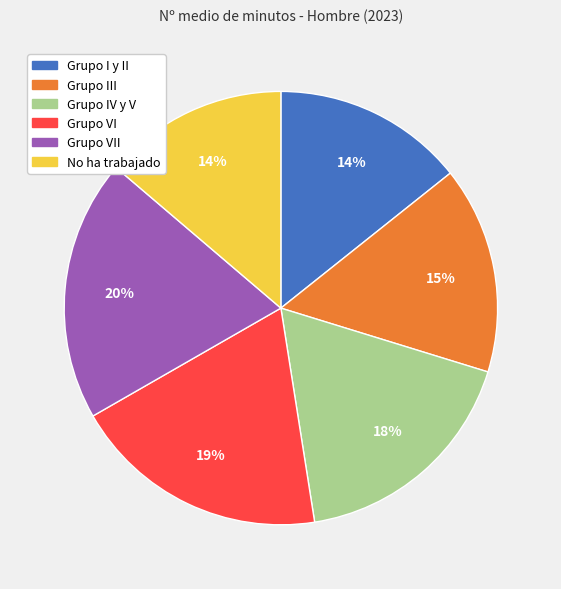

Is the sum of Grupo I y II and Grupo IV y V greater than half?

No